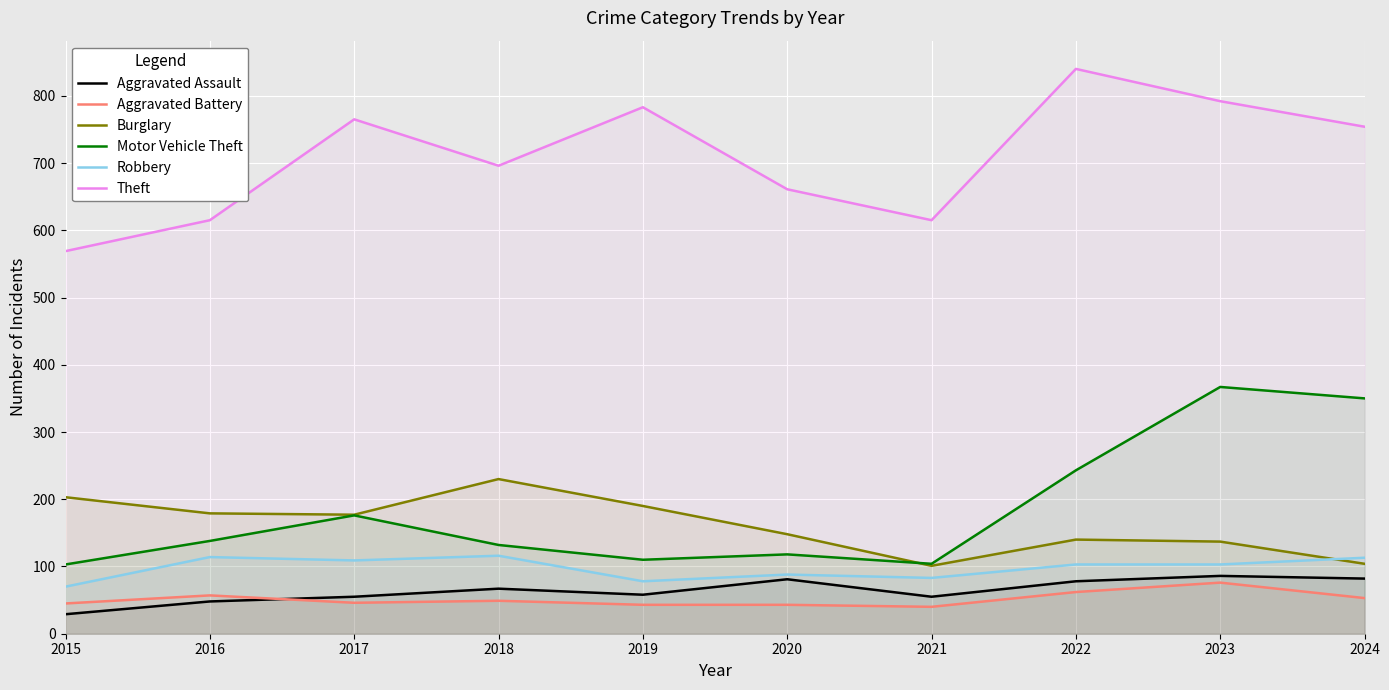

True or false: Burglary and Theft cross at least once.

False